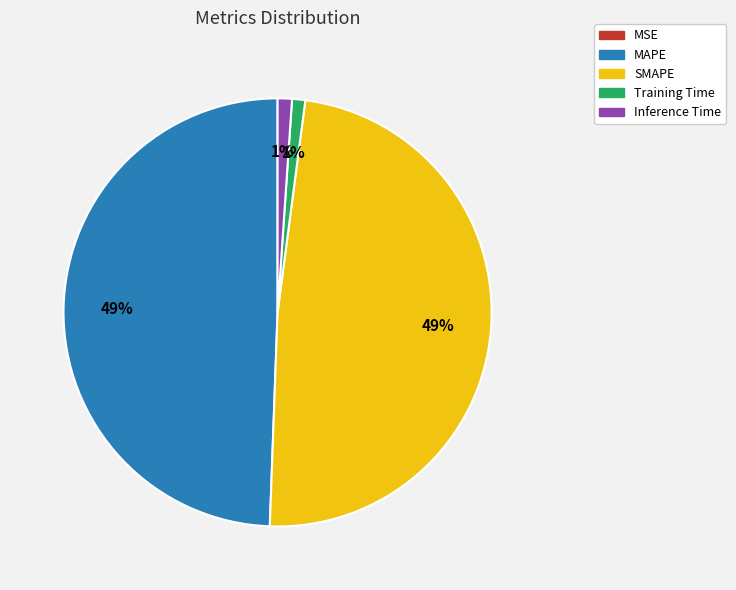

To the nearest percent, what portion does MAPE represent?

49%